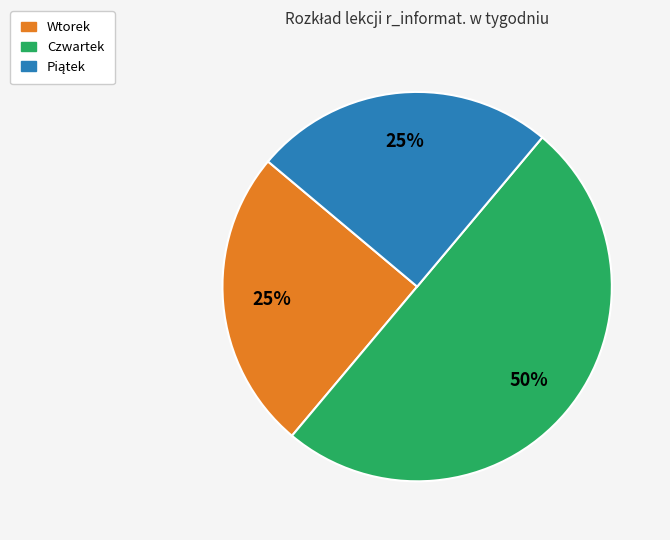

To the nearest percent, what is the difference between the largest and smallest slice percentages?

25%